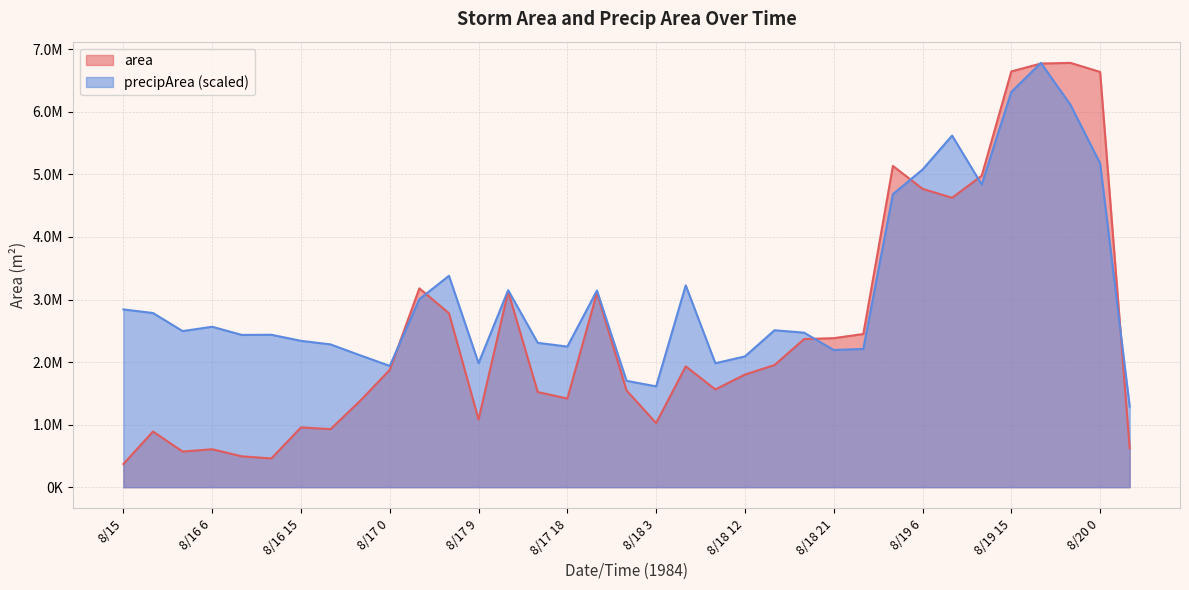

Reading right to left, extract all data points from this chart.

area: 621250.0	6639375.0	6783750.0	6773125.0	6646875.0	4979375.0	4626875.0	4770000.0	5136250.0	2448750.0	2382500.0	2368125.0	1953125.0	1800625.0	1562500.0	1931875.0	1025000.0	1546250.0	3105625.0	1417500.0	1520625.0	3130000.0	1082500.0	2781250.0	3178750.0	1876250.0	1380625.0	928125.0	955625.0	459375.0	493125.0	606250.0	569375.0	890000.0	370000.0
precipArea: 1287767.2	5177703.2	6112566.3	6783750.0	6318981.9	4838116.2	5621163.9	5077824.6	4684969.1	2210644.9	2193332.6	2470329.1	2508948.8	2090790.6	1981590.1	3226742.5	1611373.7	1700598.5	3144176.2	2247932.9	2307860.0	3149503.1	1982921.8	3379889.6	3005678.0	1938975.3	2108102.9	2282557.4	2339821.1	2437036.2	2434372.8	2564880.7	2495631.6	2784613.5	2841877.2